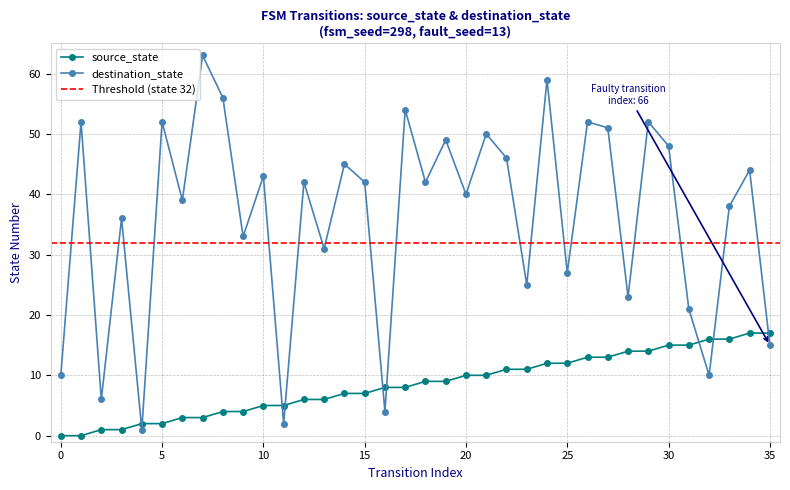

The source_state series shows 2 at 5. True or false?

True